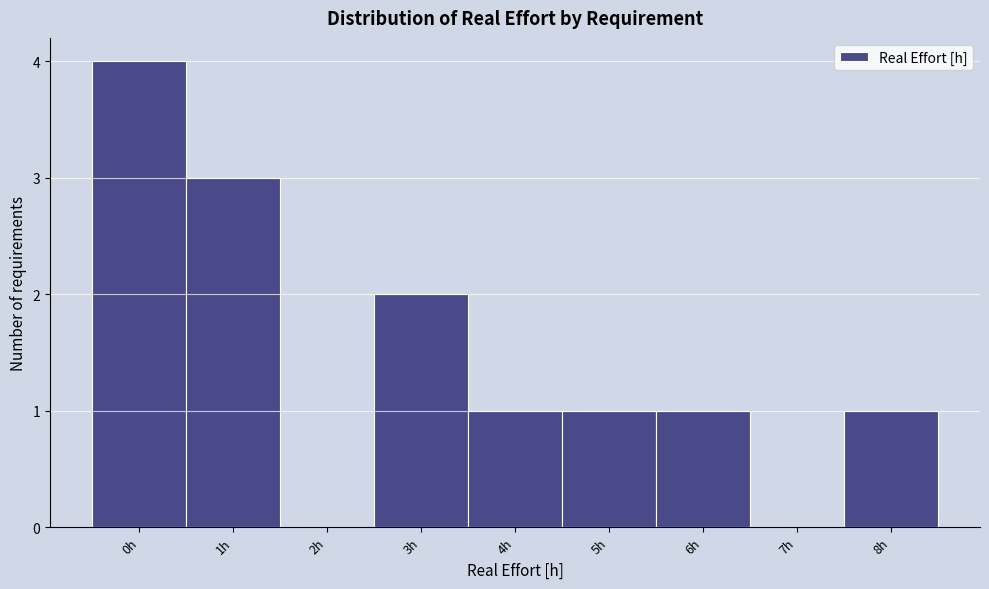

Reading left to right, transcribe this chart: for each bar, give the range it covers on the x-axis and its height. The values are not printed on the chart, so give them approximately, as read against the axis.

-0.5 to 0.5: 4
0.5 to 1.5: 3
1.5 to 2.5: 0
2.5 to 3.5: 2
3.5 to 4.5: 1
4.5 to 5.5: 1
5.5 to 6.5: 1
6.5 to 7.5: 0
7.5 to 8.5: 1